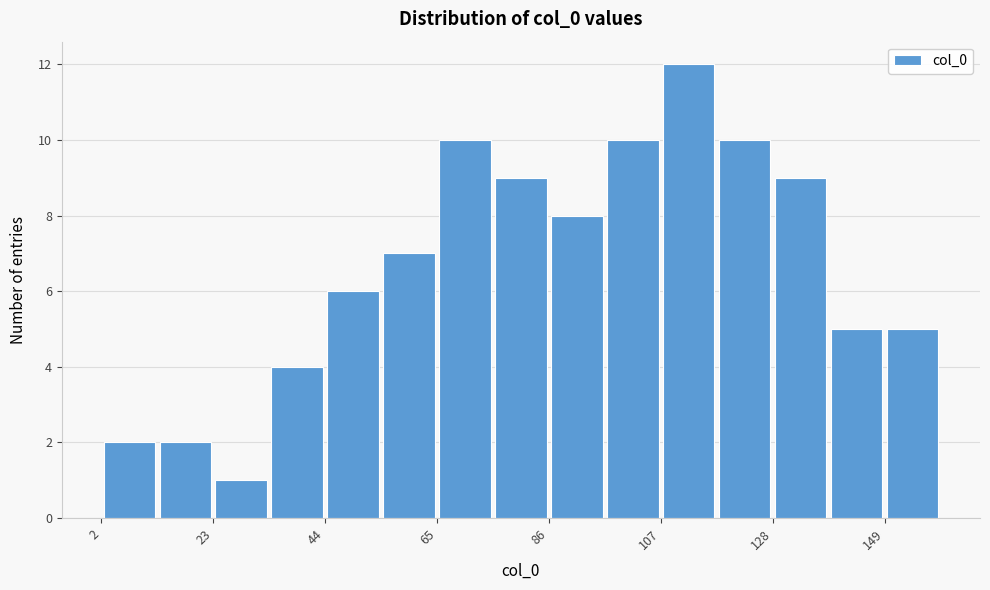

Around what value on the x-axis is the tallest bar? Give the approximate position of its centre, as read against the axis.

110